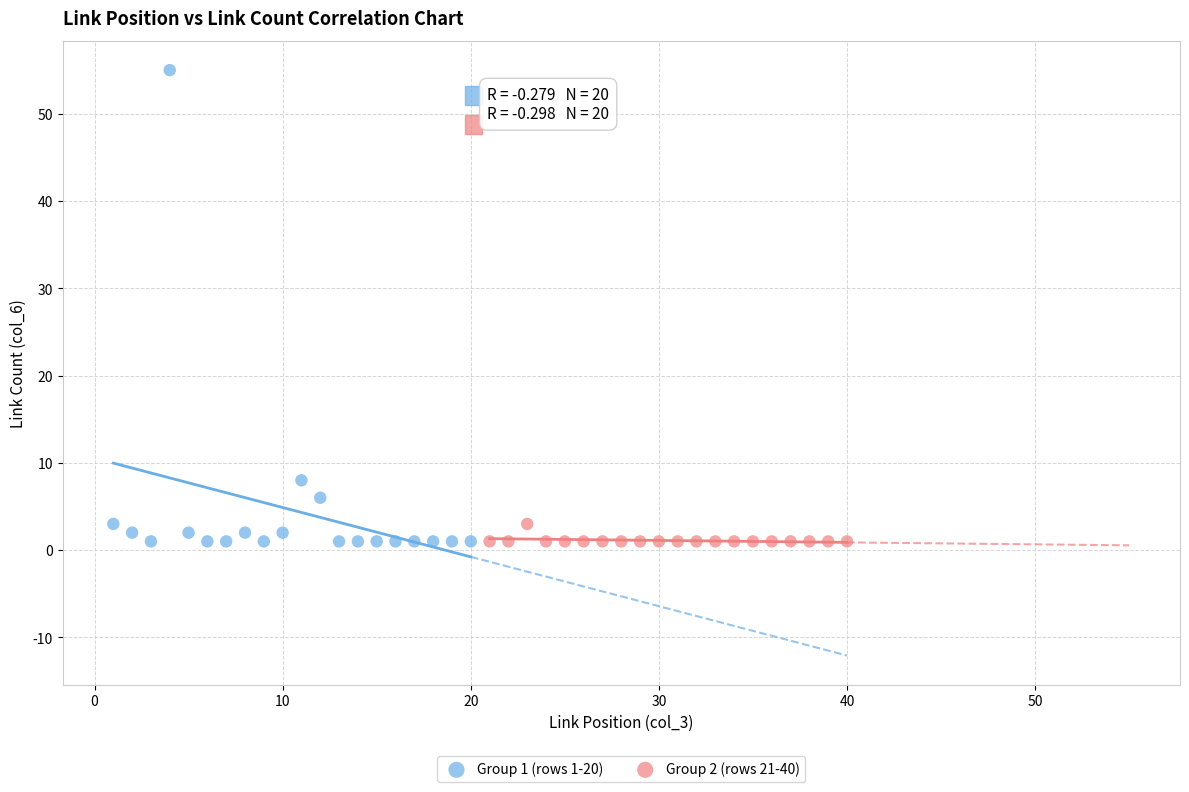

Which series reaches the maximum Y coordinate?

Group 1 (rows 1-20)